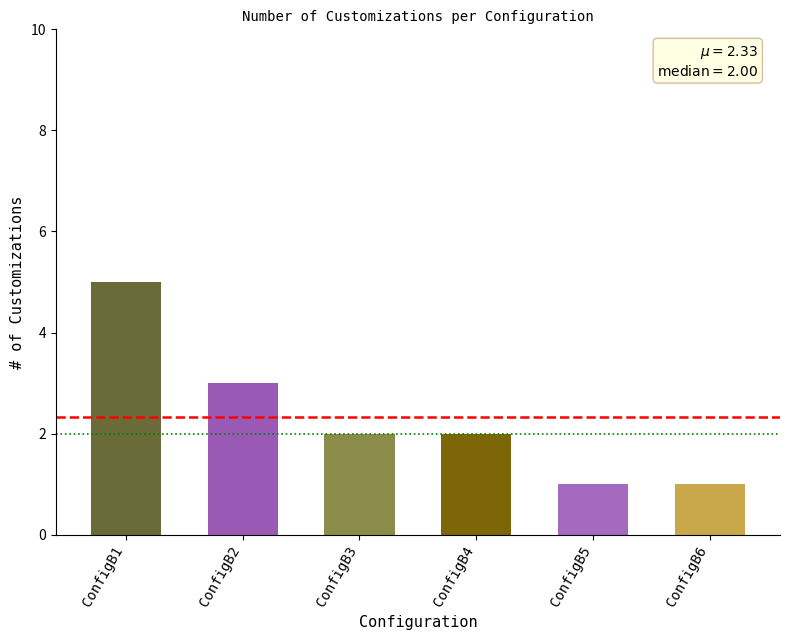

Where does the data first go above 2?

ConfigB1